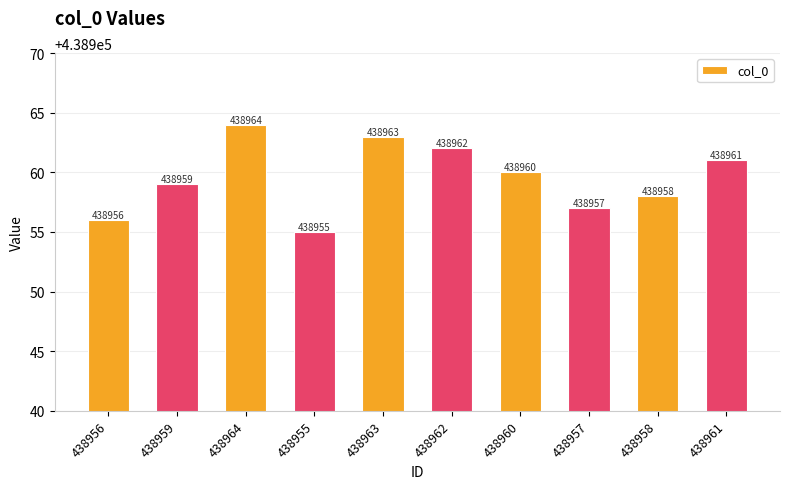

How many data points does each series have?

10